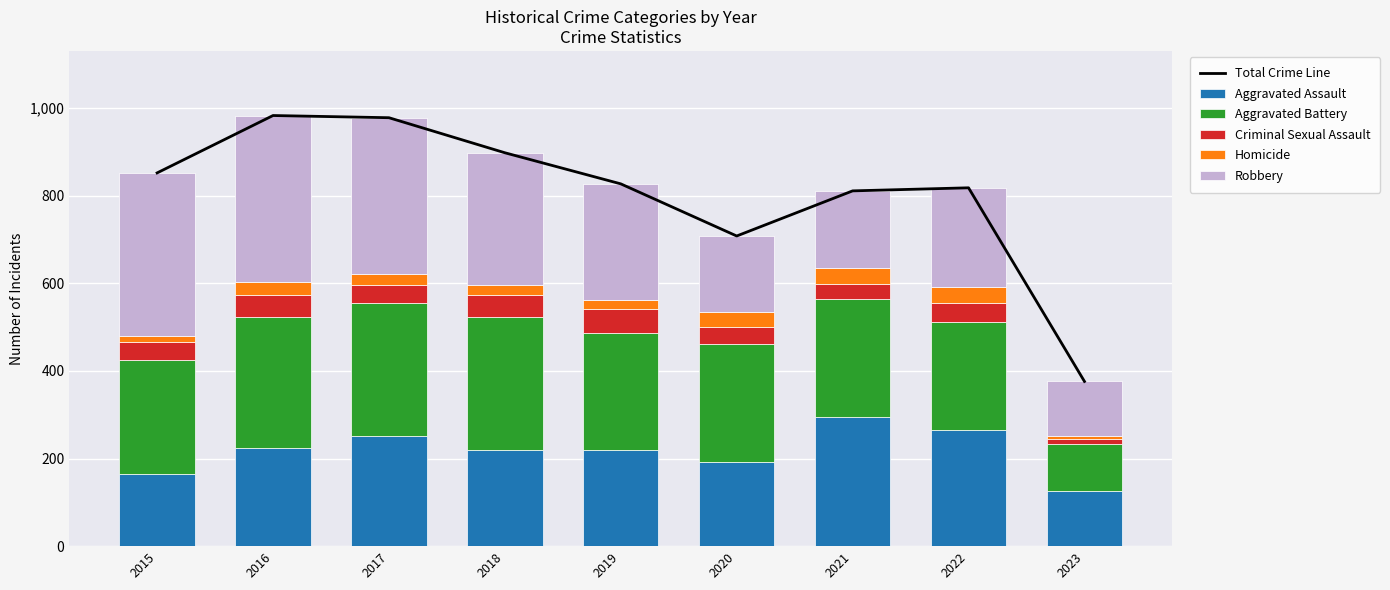

List the series in order of their peak value, highest first.

Total Crime Line, Robbery, Aggravated Battery, Aggravated Assault, Criminal Sexual Assault, Homicide